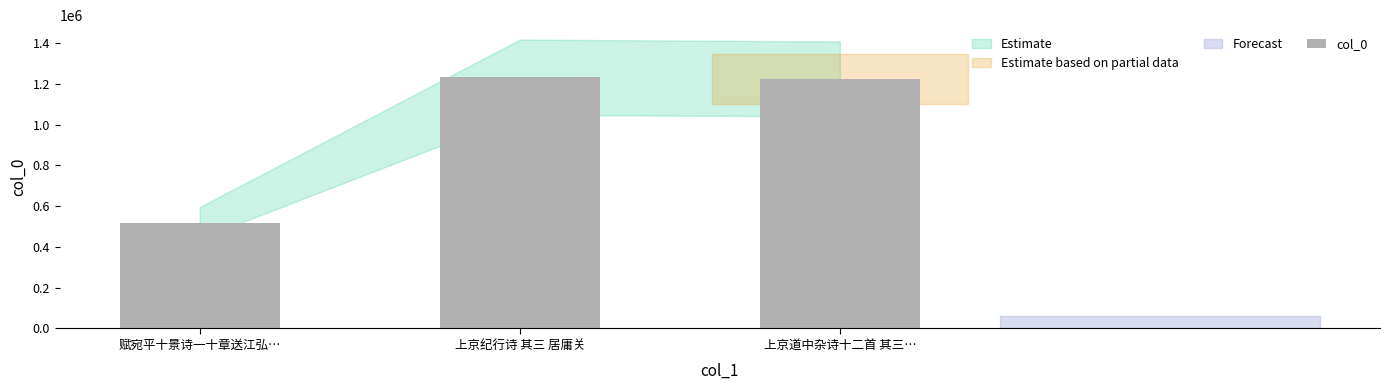

The chart shows a value of 1224411 at 上京道中杂诗十二首 其三…. True or false?

True